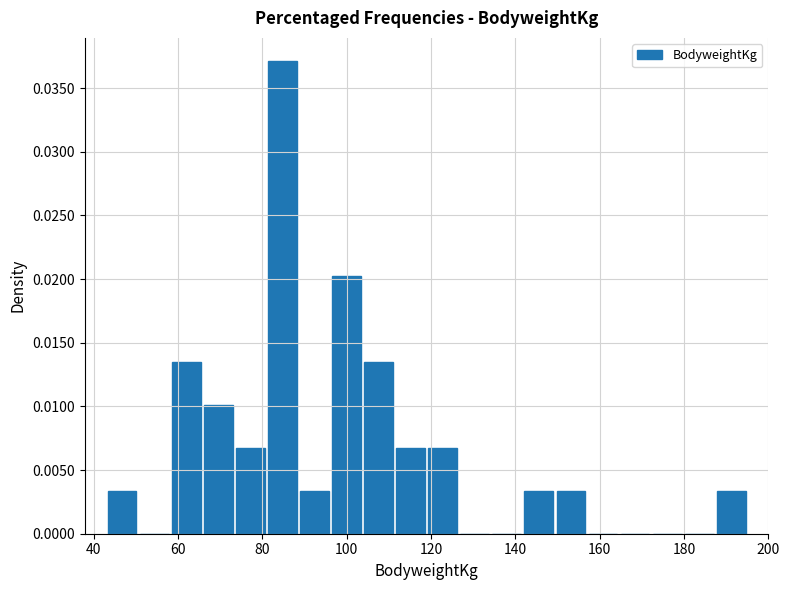

Read against the x-axis, roughly where is the centre of the tallest bar?

84